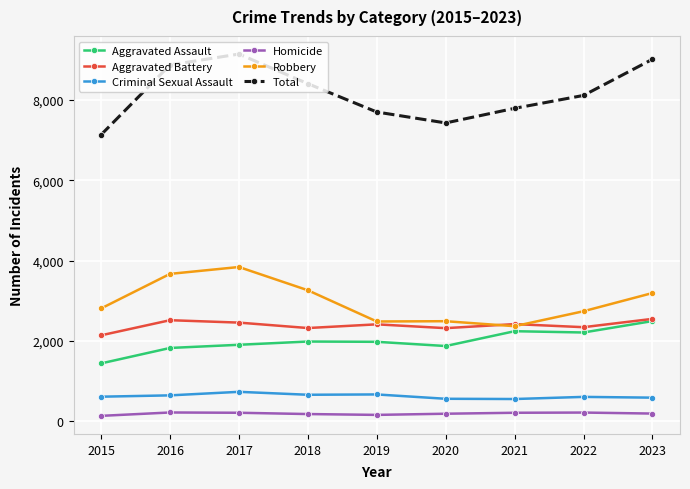

How many data points does each series have?

9